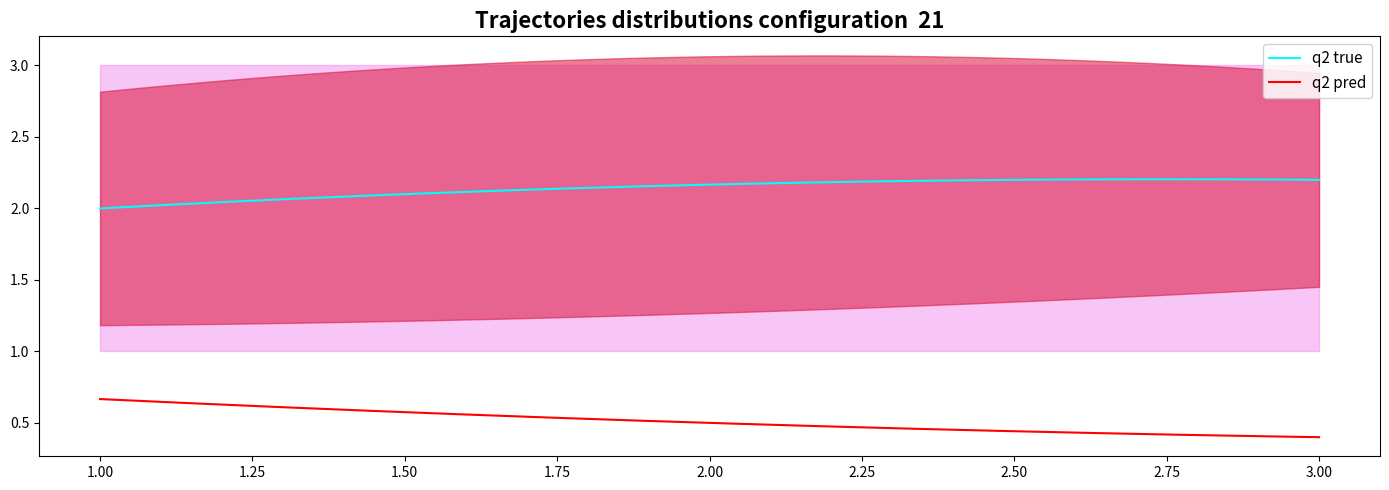

True or false: q2 true and q2 pred cross at least once.

False